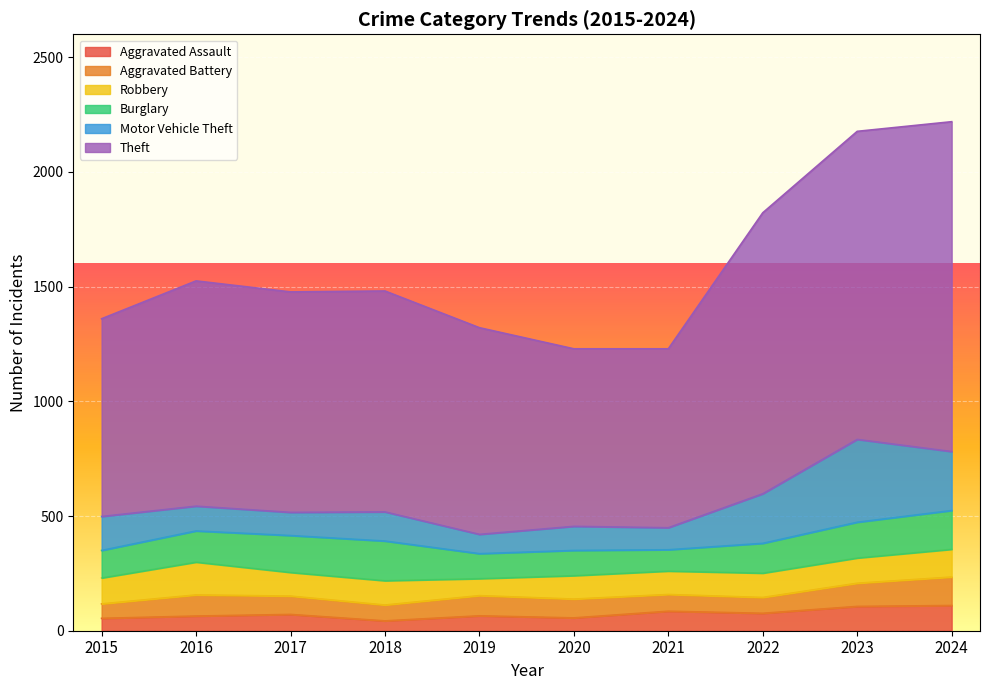

What is the total value across all series at 2022?

1822